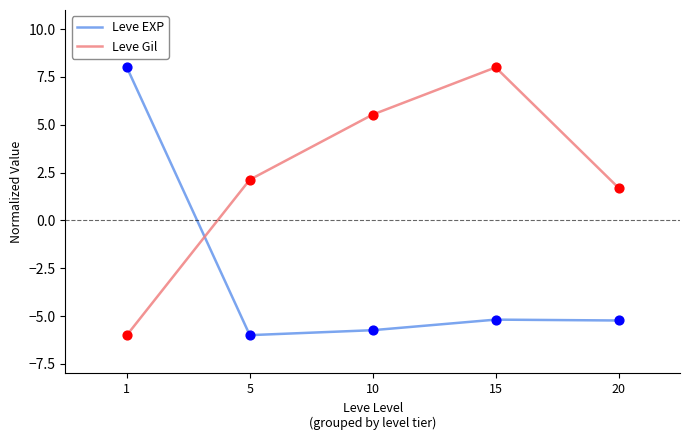

What is the total value across all series at 1?

2.0